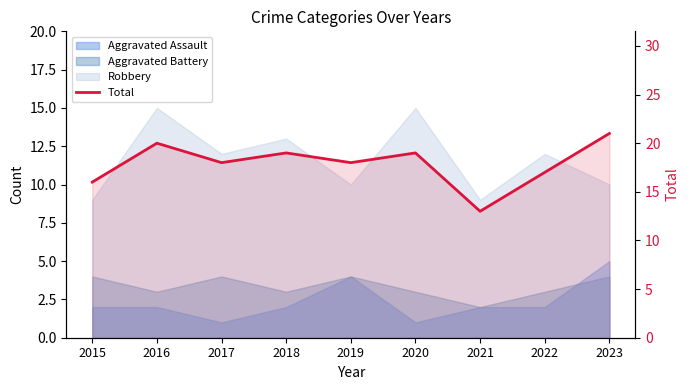

What is the difference between the maximum and minimum values?

8